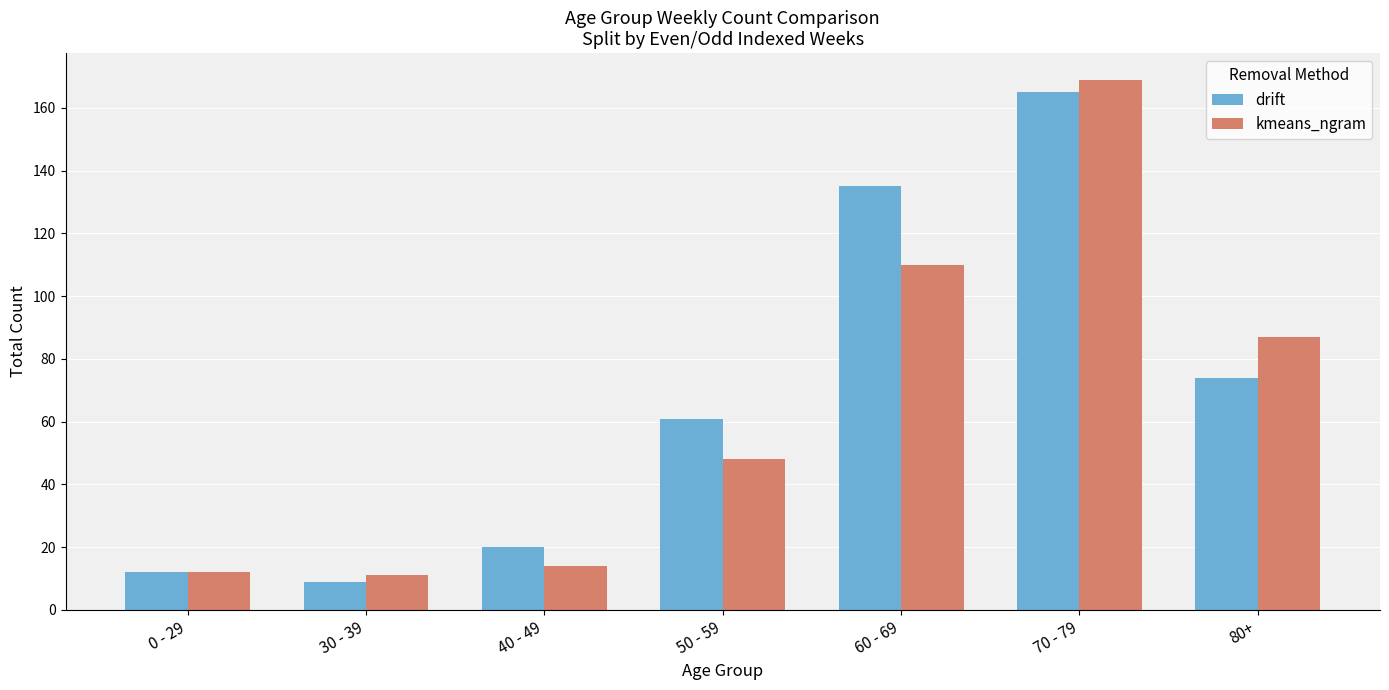

At which label is kmeans_ngram closest to 90?

80+